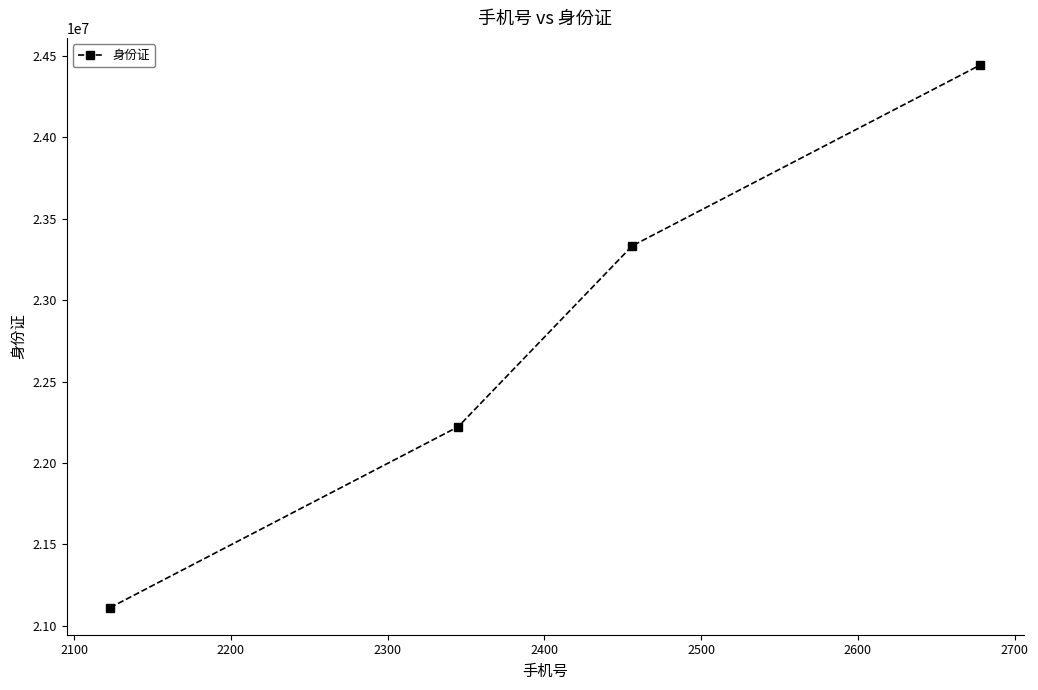

What is the value of the 3rd point from the left?

23333333